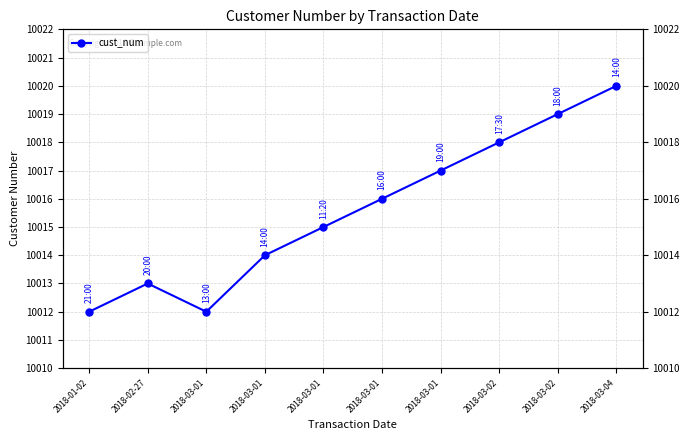

At which category does the chart reach its peak across all series?

2018-03-04